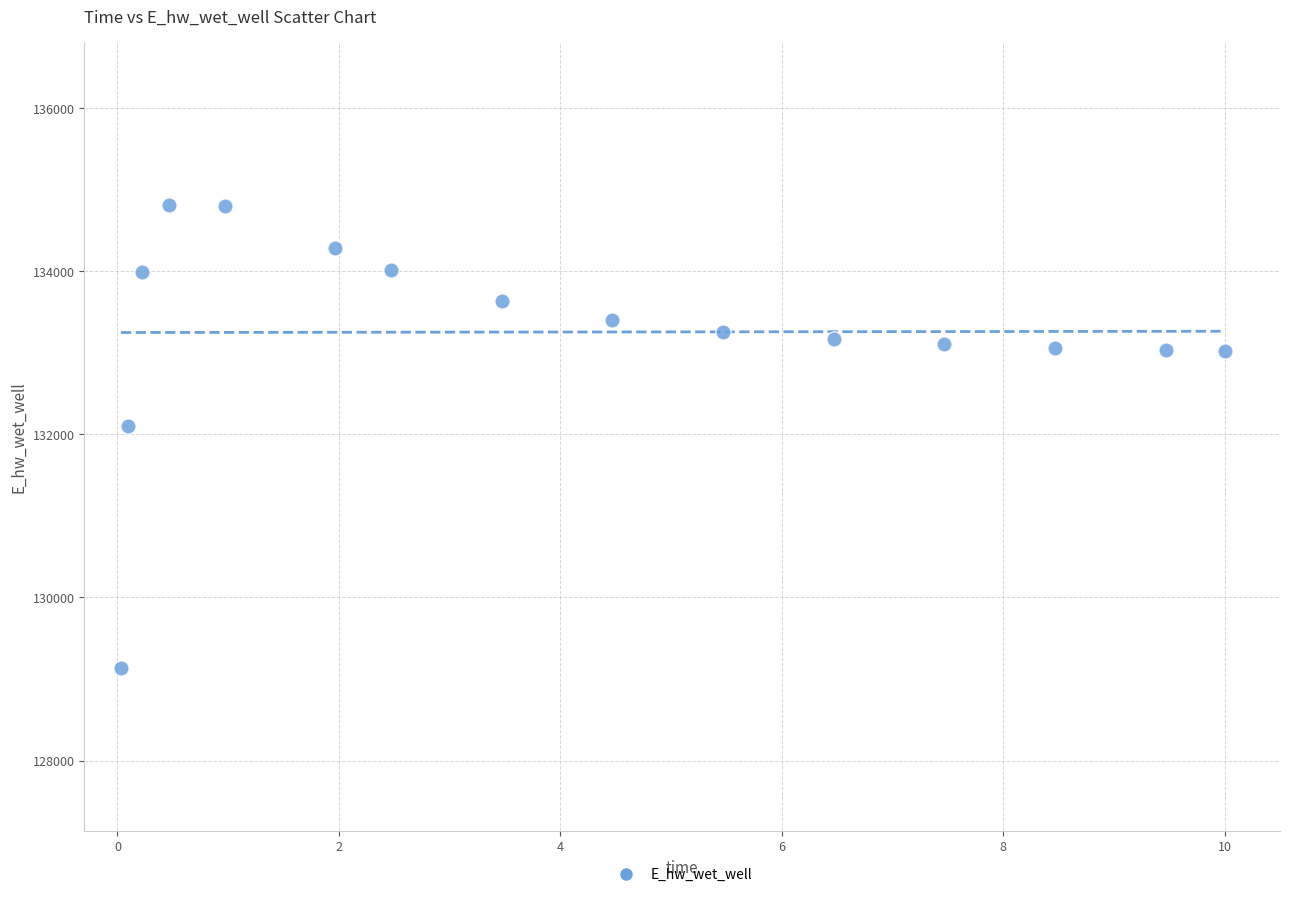

What is the range of Y values (max minus min)?

5674.2